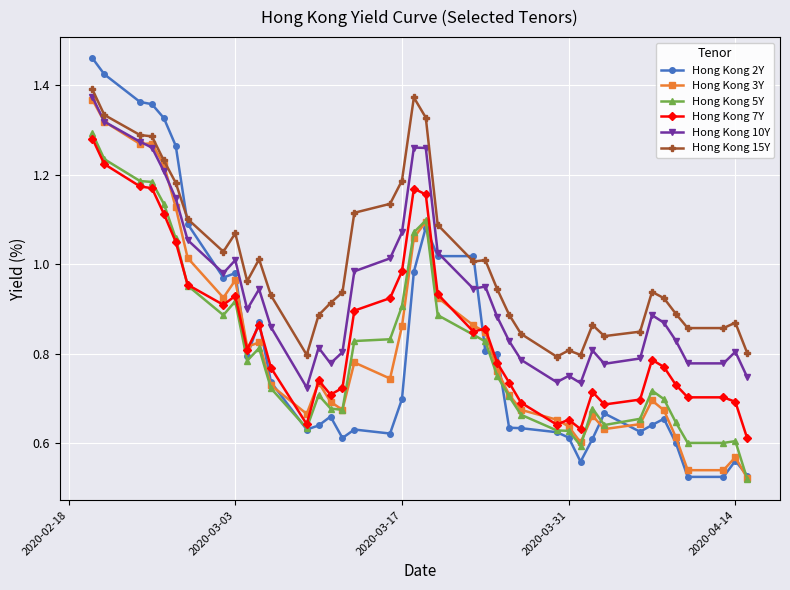

True or false: Hong Kong 10Y has more than 1 points higher than both neighbors.

True